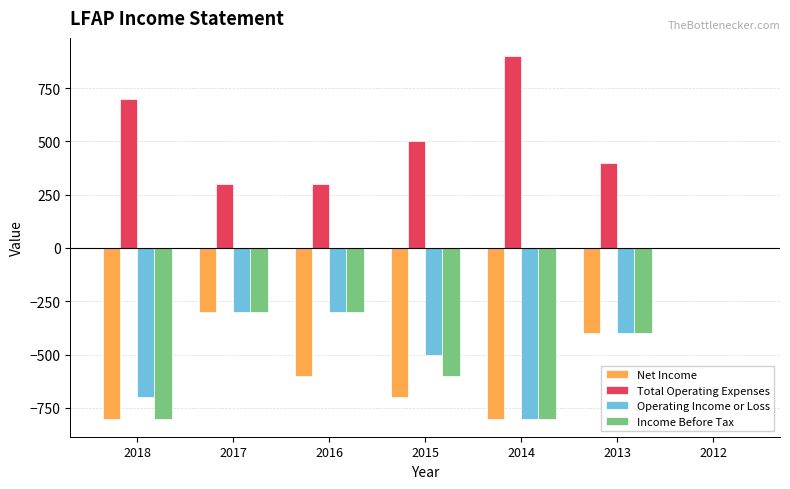

Are the bars grouped side by side (vs. stacked)?

Yes